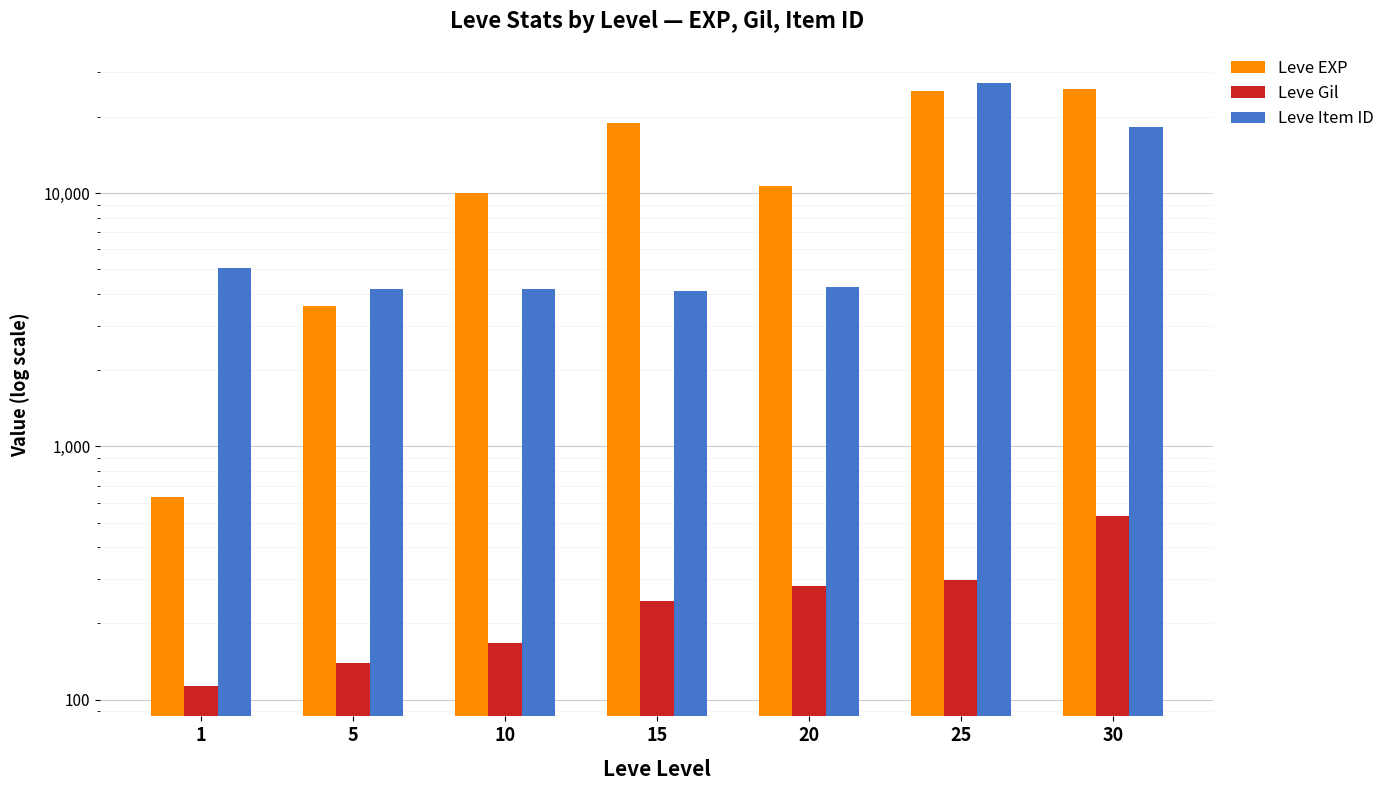

Which series has the largest total across all categories?

Leve EXP